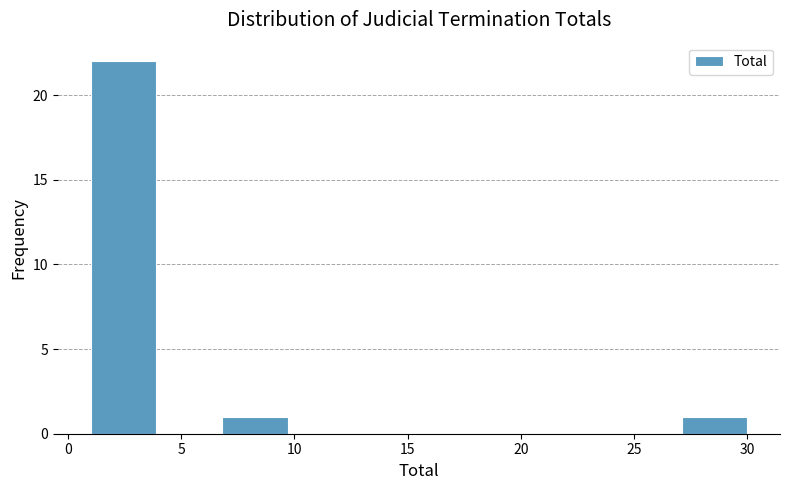

Reading left to right, transcribe this chart: for each bar, give the range it covers on the x-axis and its height. Neither the bar edges nor the heights are printed on the chart, so give them approximately, as read against the axes.

1.0 to 3.9: 22
3.9 to 6.8: 0
6.8 to 9.7: 1
9.7 to 12.6: 0
12.6 to 15.5: 0
15.5 to 18.4: 0
18.4 to 21.3: 0
21.3 to 24.2: 0
24.2 to 27.1: 0
27.1 to 30.0: 1